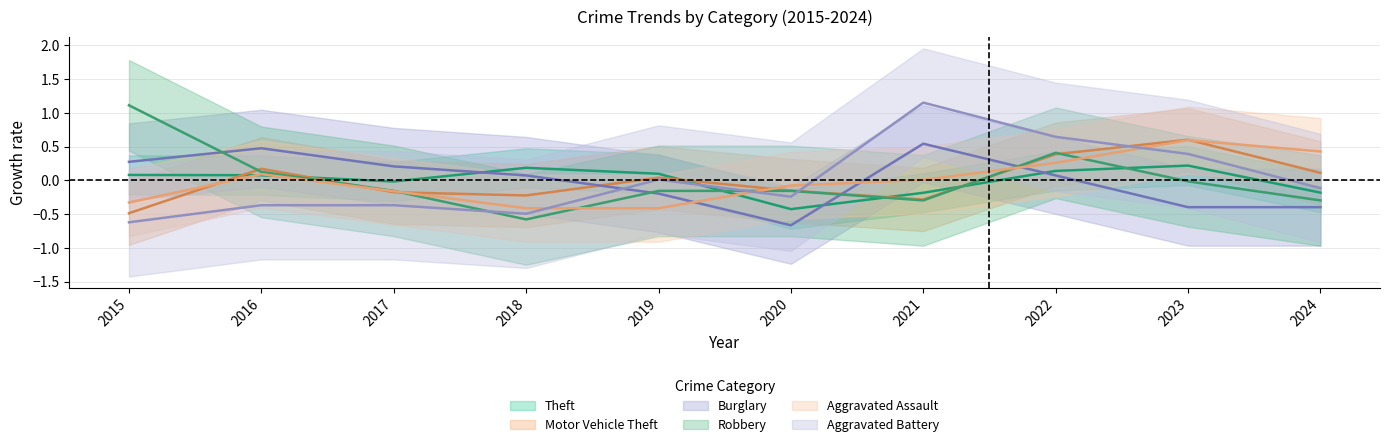

At which category is the sum across all series the highest?

2022